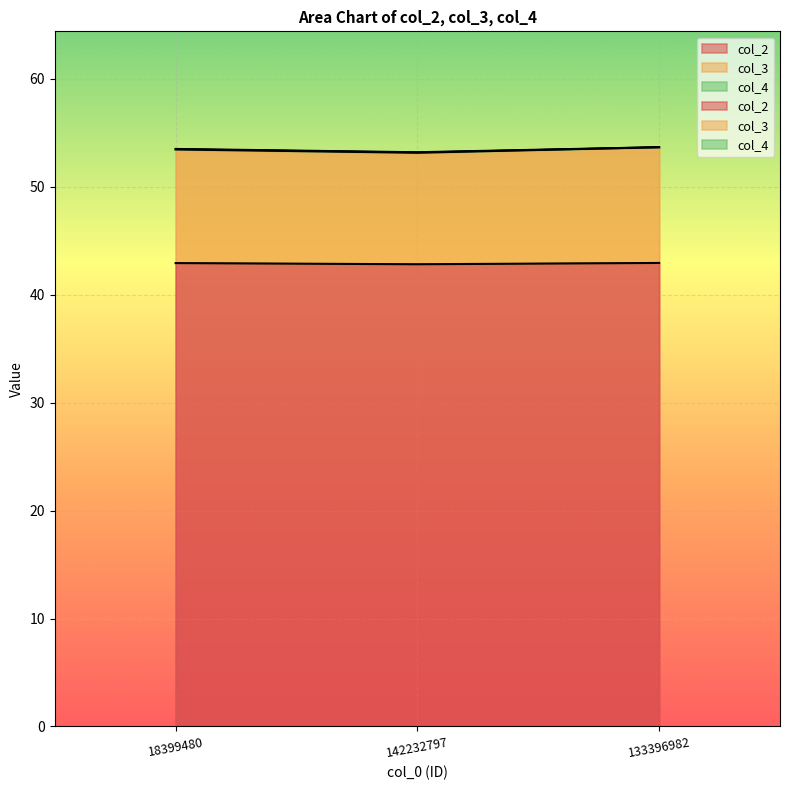

Reading right to left, extract all data points from this chart.

col_2: 42.9	42.8	42.9
col_3: 53.7	53.1	53.5